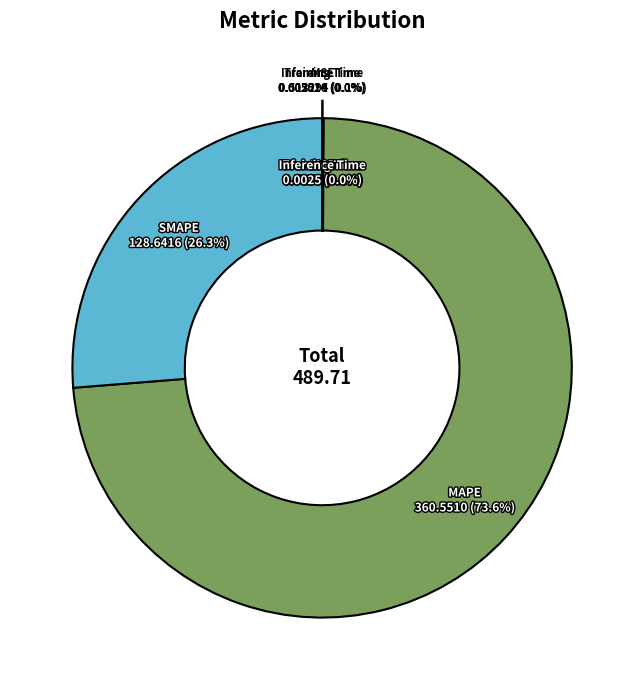

What is the largest slice in the pie chart?

MAPE